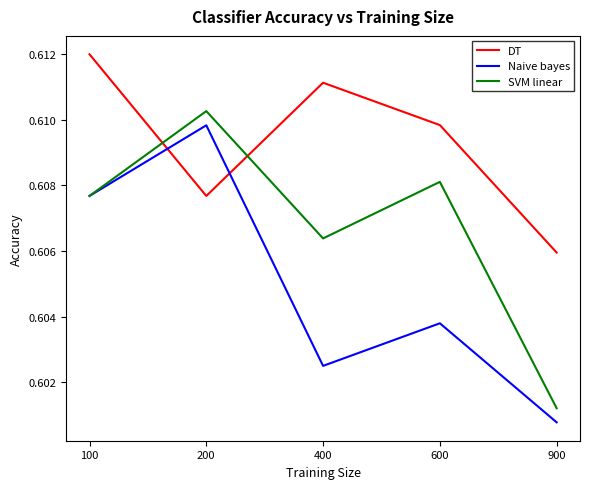

What is the total value across all series at 200?

1.8